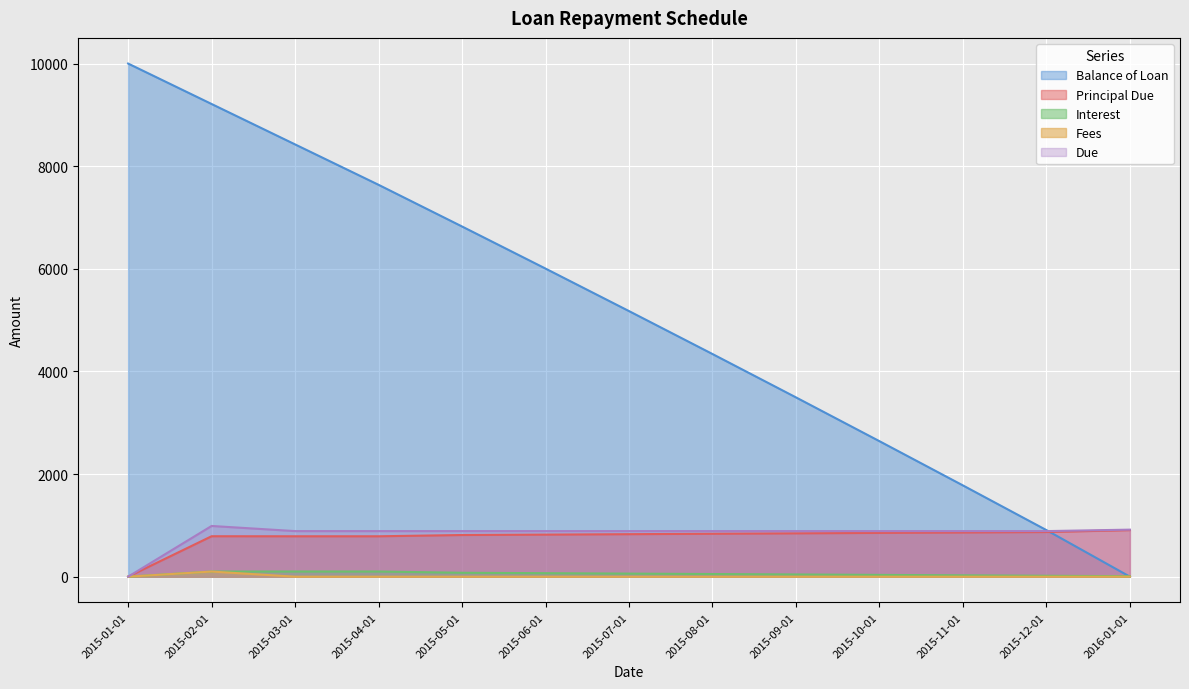

Is the value of Balance of Loan at 2015-01-01 greater than the value of Principal Due at 2015-06-01?

Yes